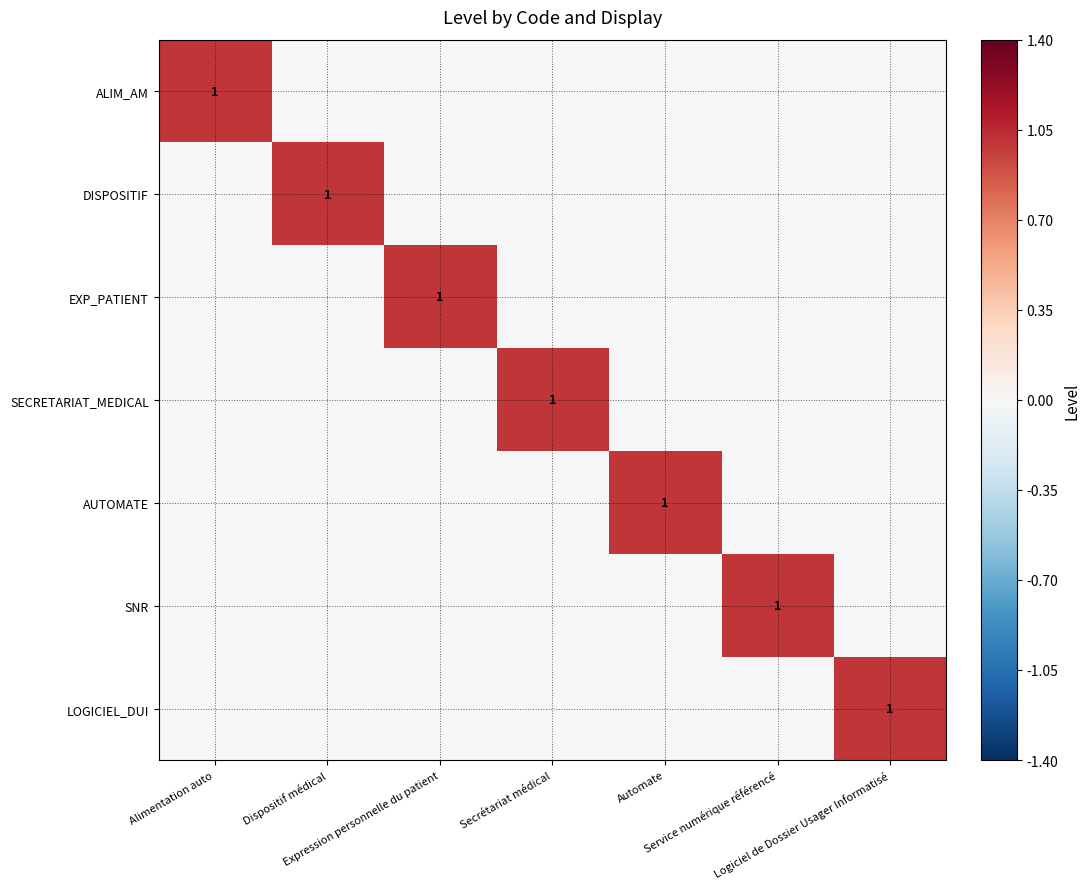

What is the highest value of the ALIM_AM series?

1